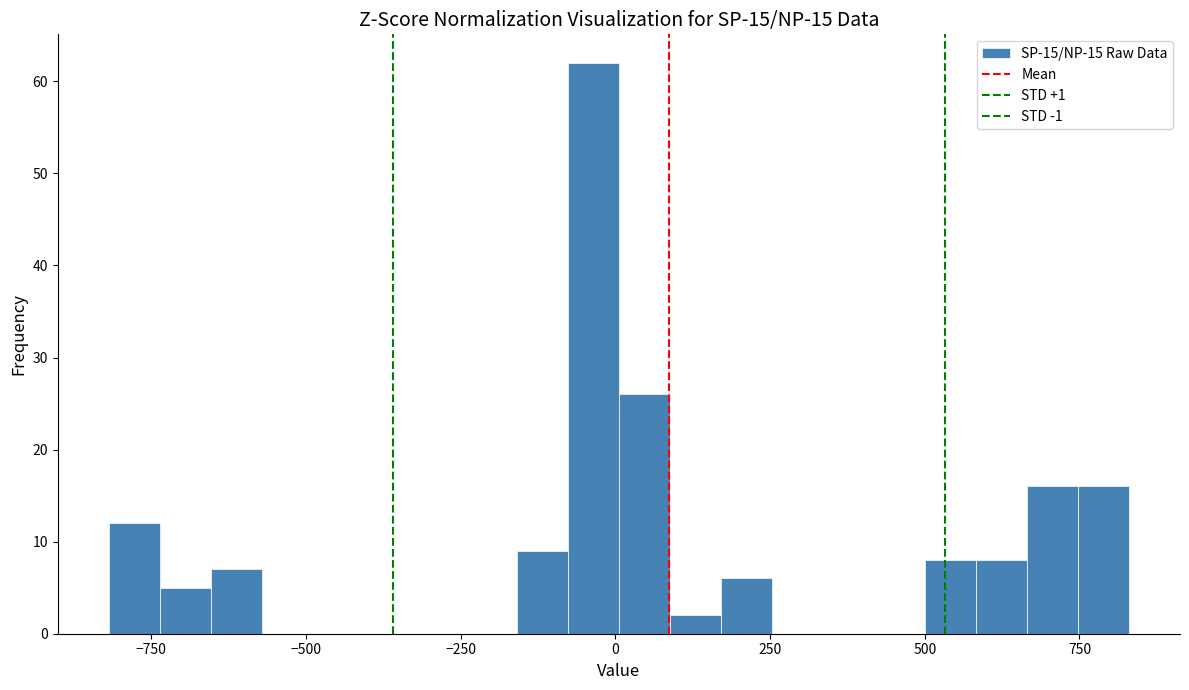

Around what value on the x-axis is the tallest bar? Give the approximate position of its centre, as read against the axis.

-50